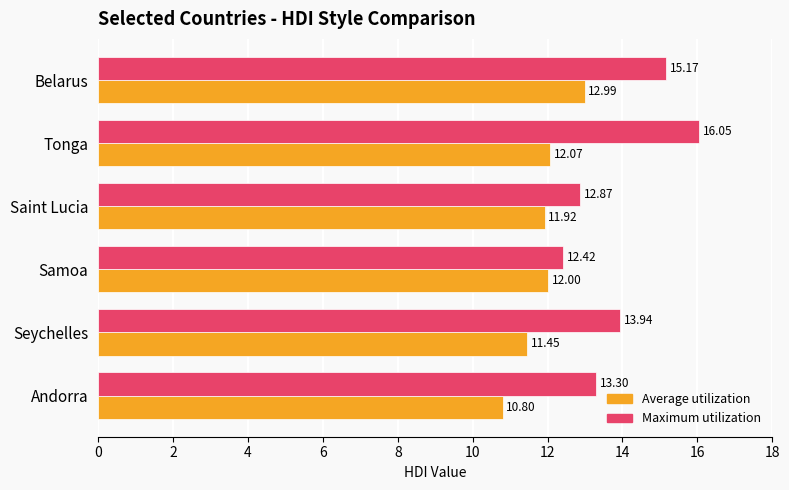

What is the difference between the highest and lowest values at Seychelles?

2.5